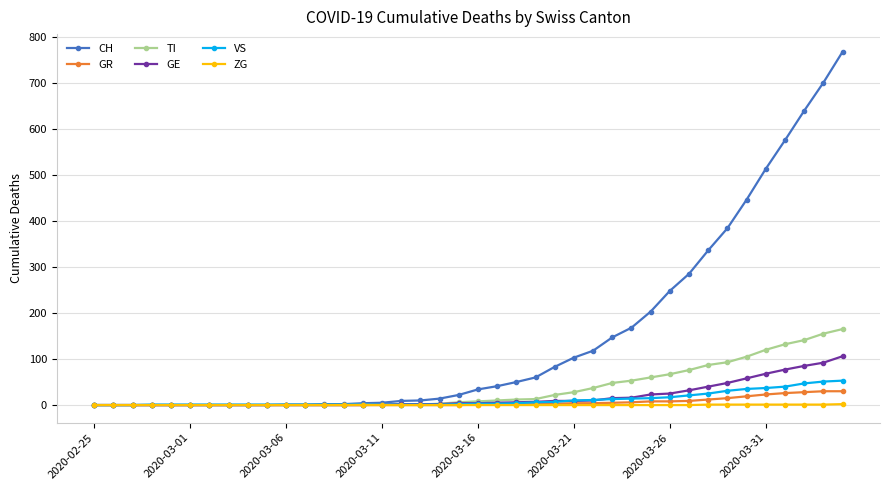

What are all the series names shown in the legend?

CH, GR, TI, GE, VS, ZG